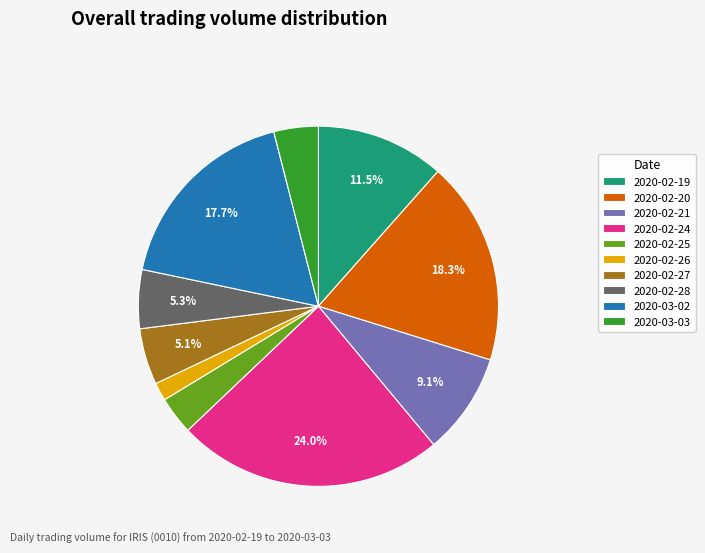

Which category has the biggest portion of the pie?

2020-02-24